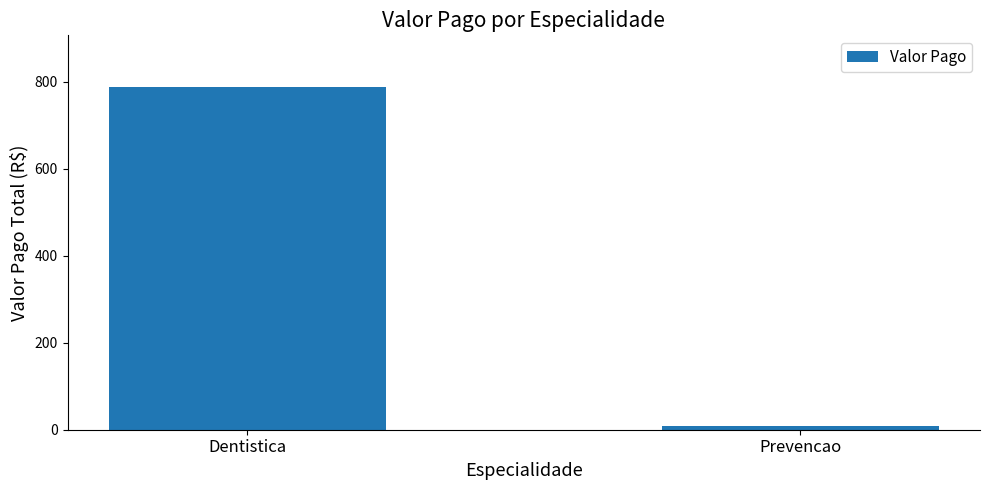

Is it true that the value at Dentistica is 1097.7?

False